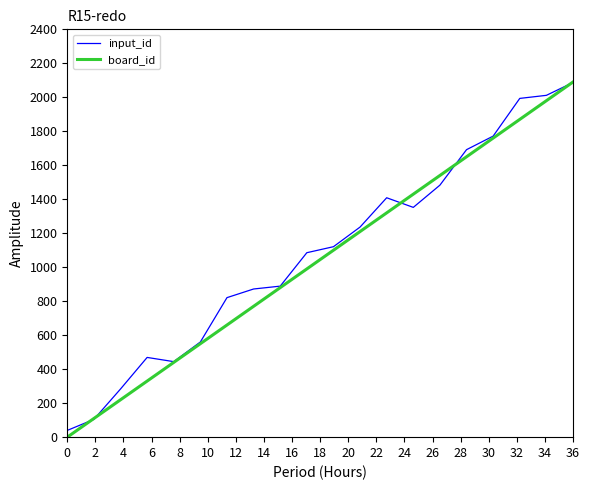

What is the maximum value shown in the chart?

2090.0